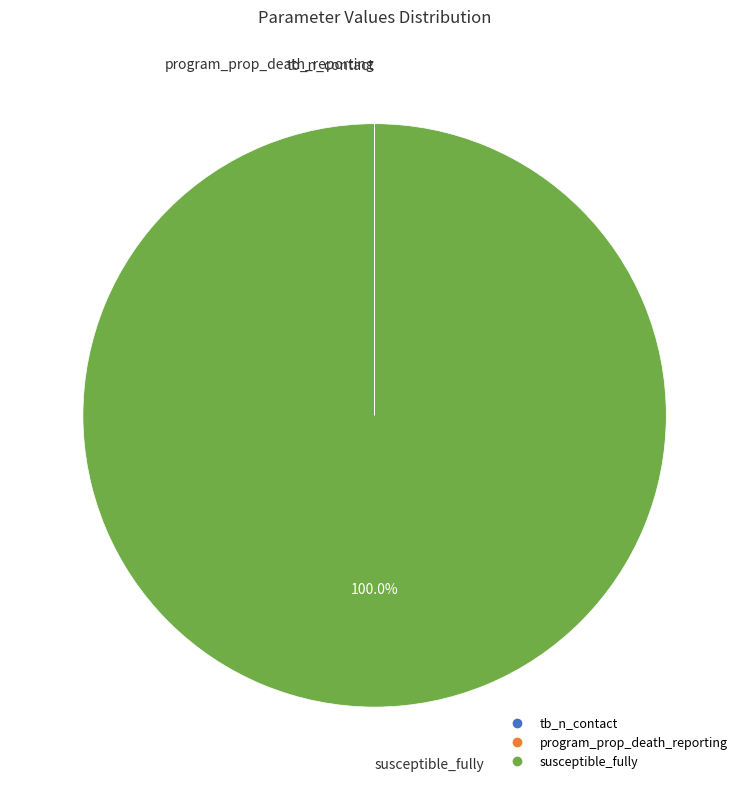

Which category accounts for the majority?

susceptible_fully